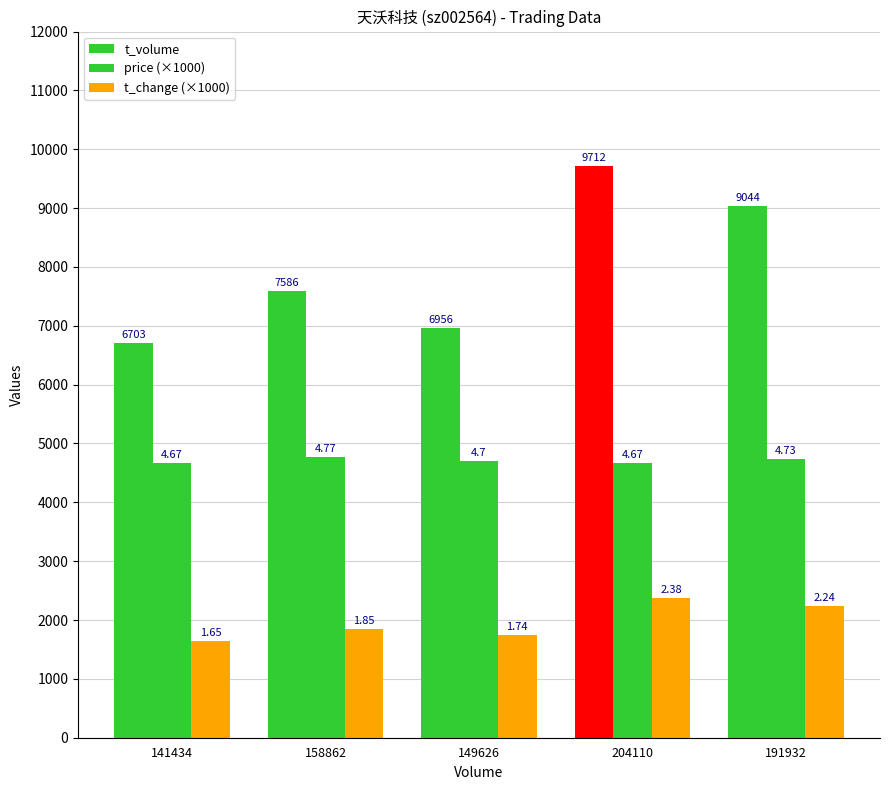

Does the chart contain any negative values?

No